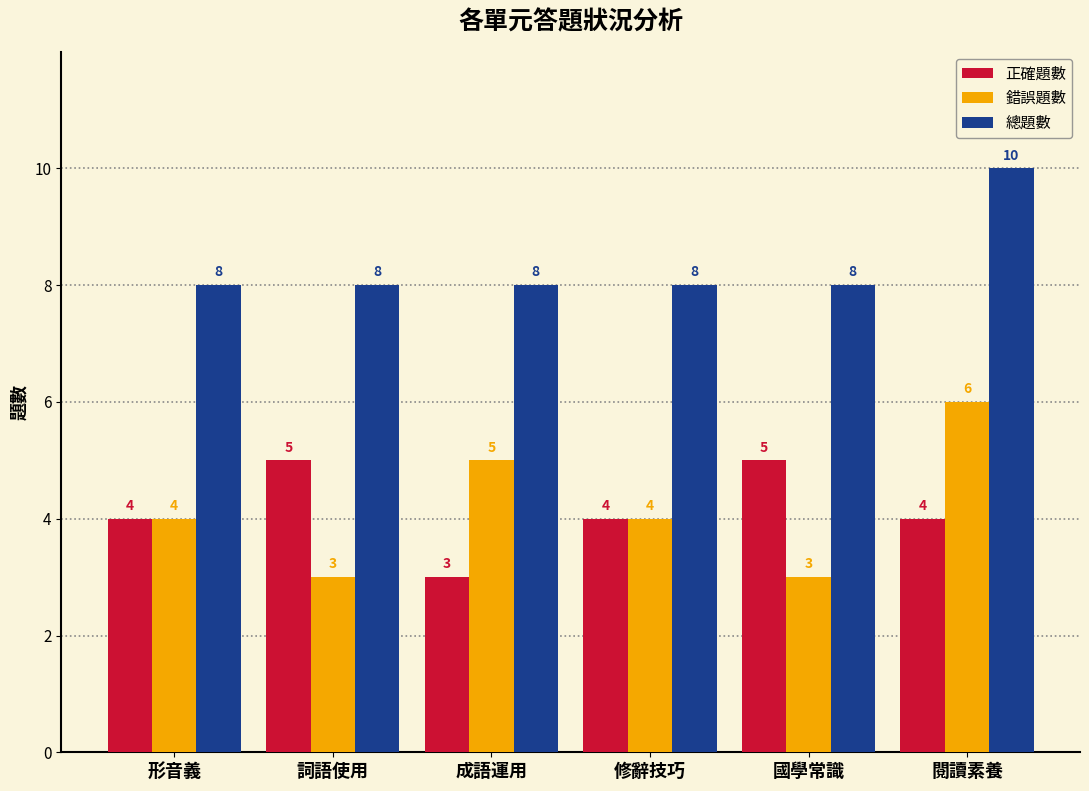

Are the bars horizontal?

No